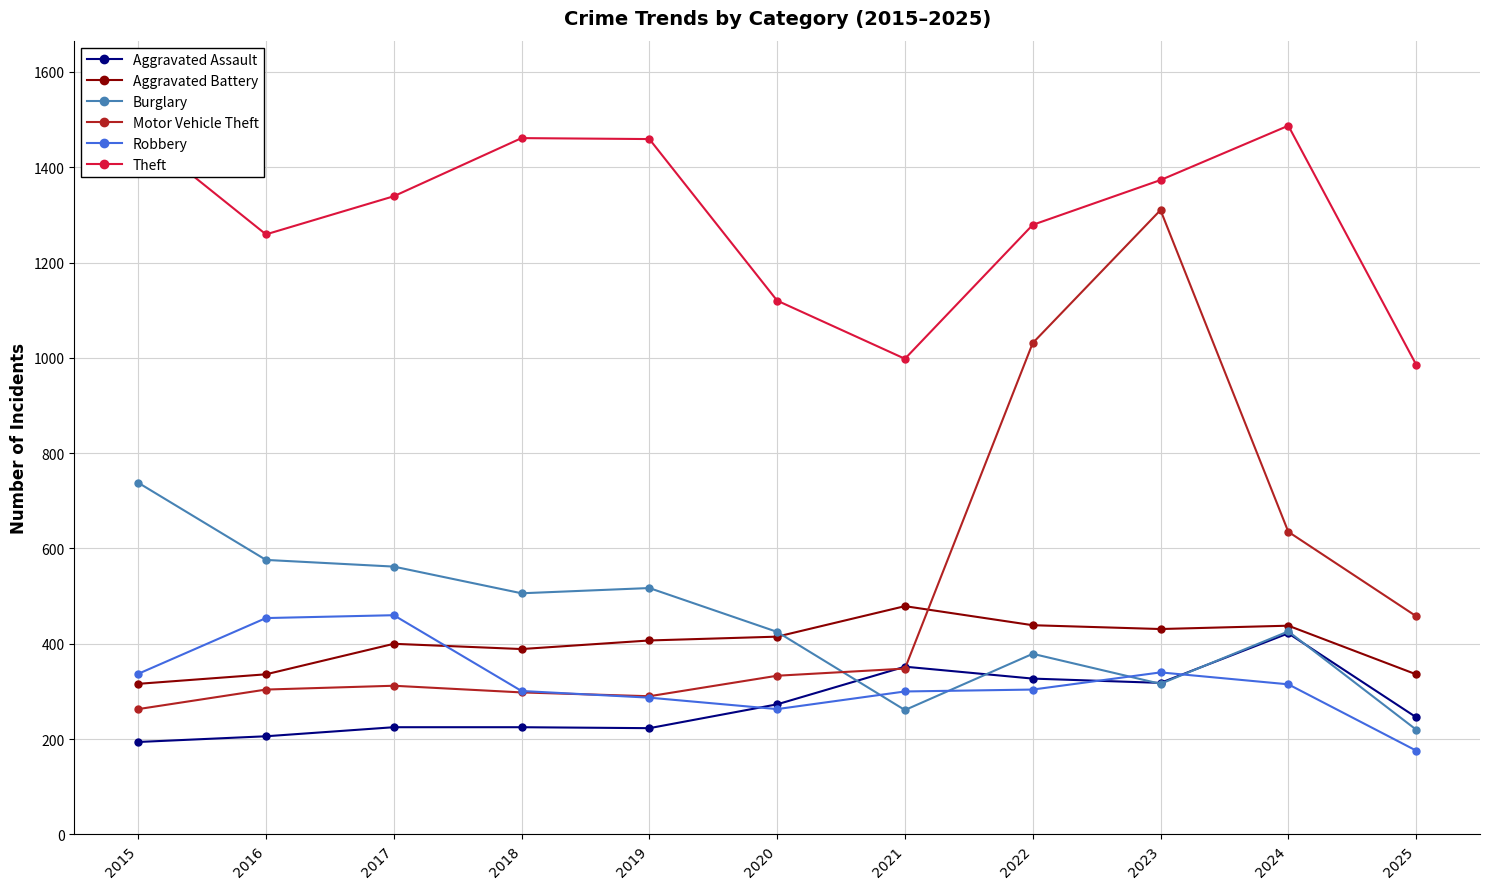

What is the value of the Aggravated Battery point at the 10th from the left?

438